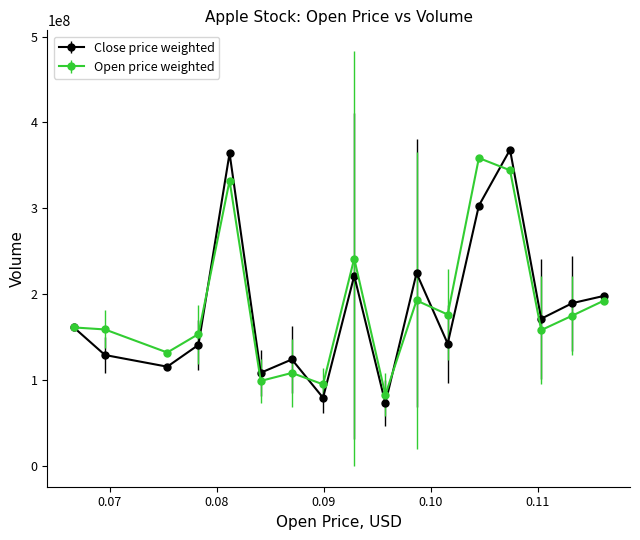

Which series has the widest spread of values?

Close price weighted